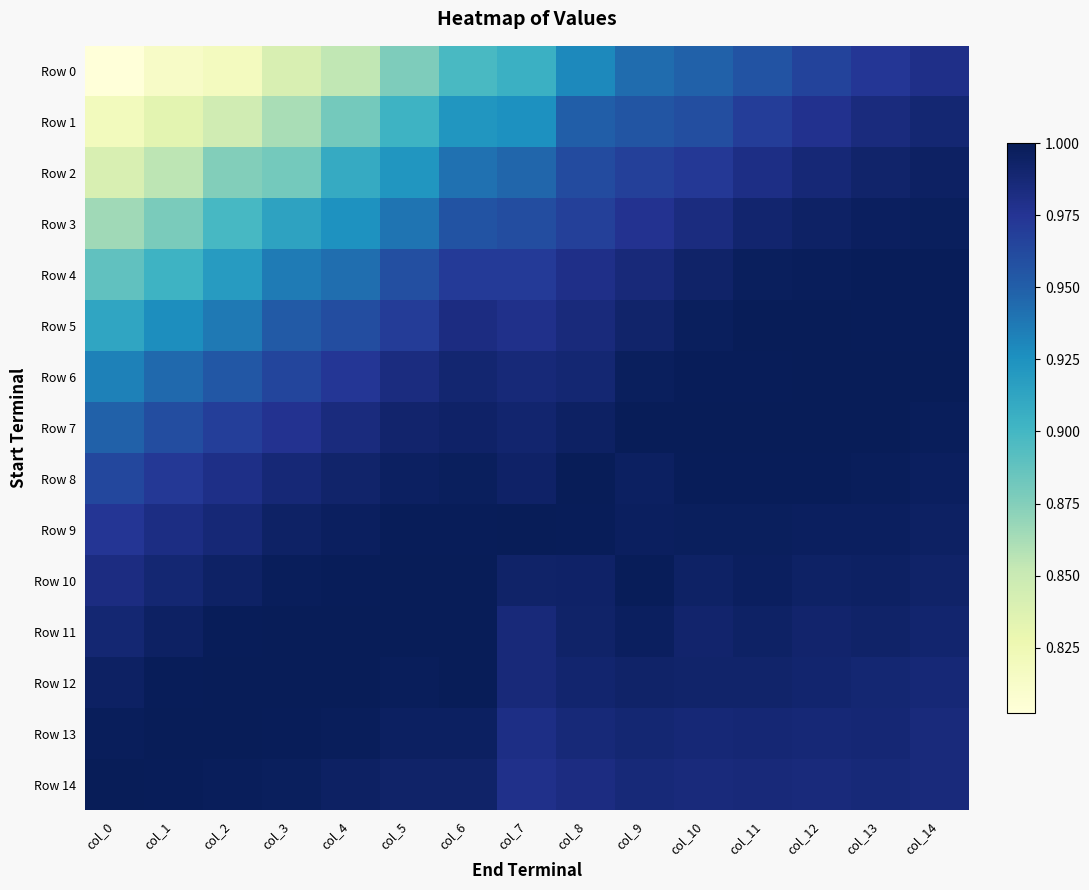

Which series has the largest range (max minus min)?

Row 0